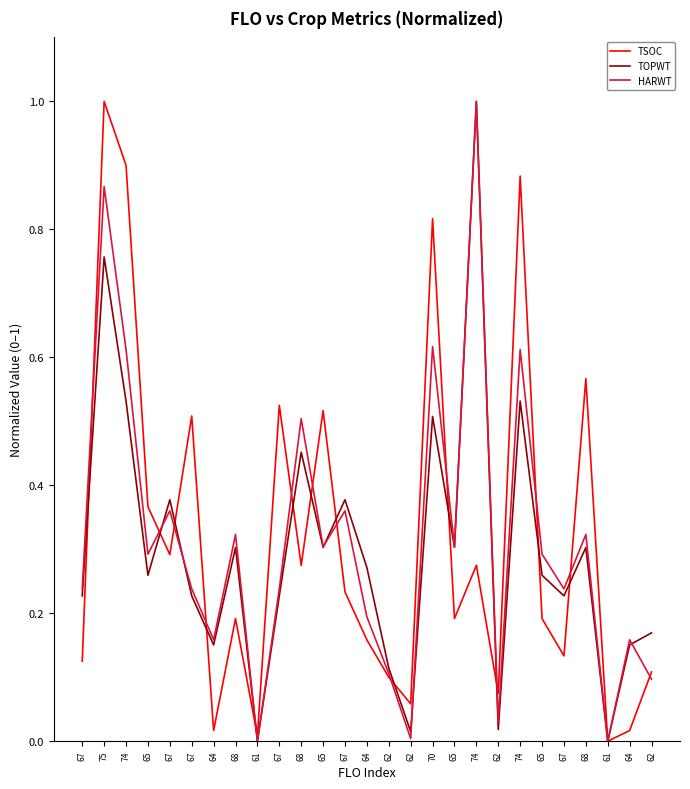

What are all the series names shown in the legend?

TSOC, TOPWT, HARWT